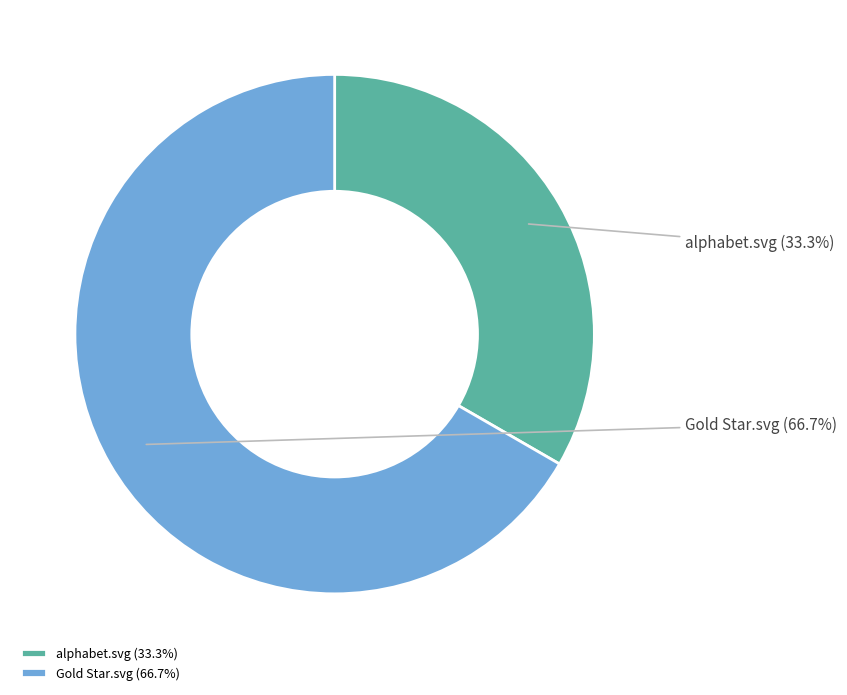

How much of the chart is everything except Gold Star.svg?

33.3%